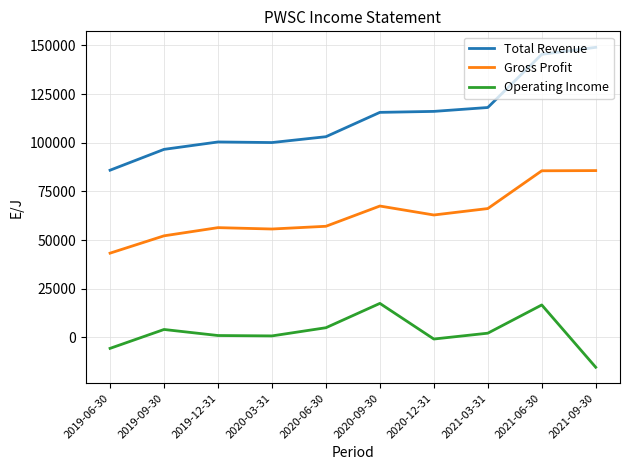

Between 2019-12-31 and 2021-09-30, which series saw the biggest shift?

Total Revenue